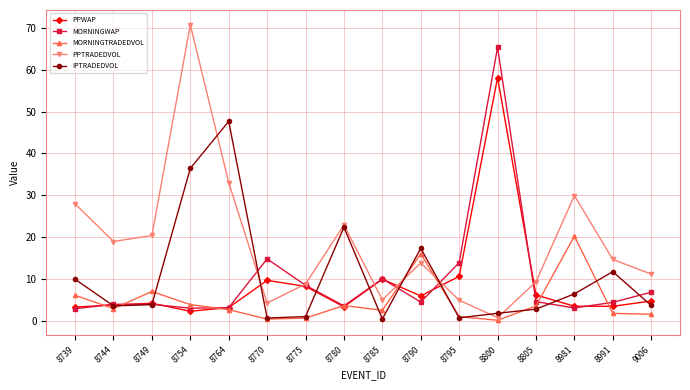

What is the difference between the PPTRADEDVOL values at 8749 and 8981?

9.6